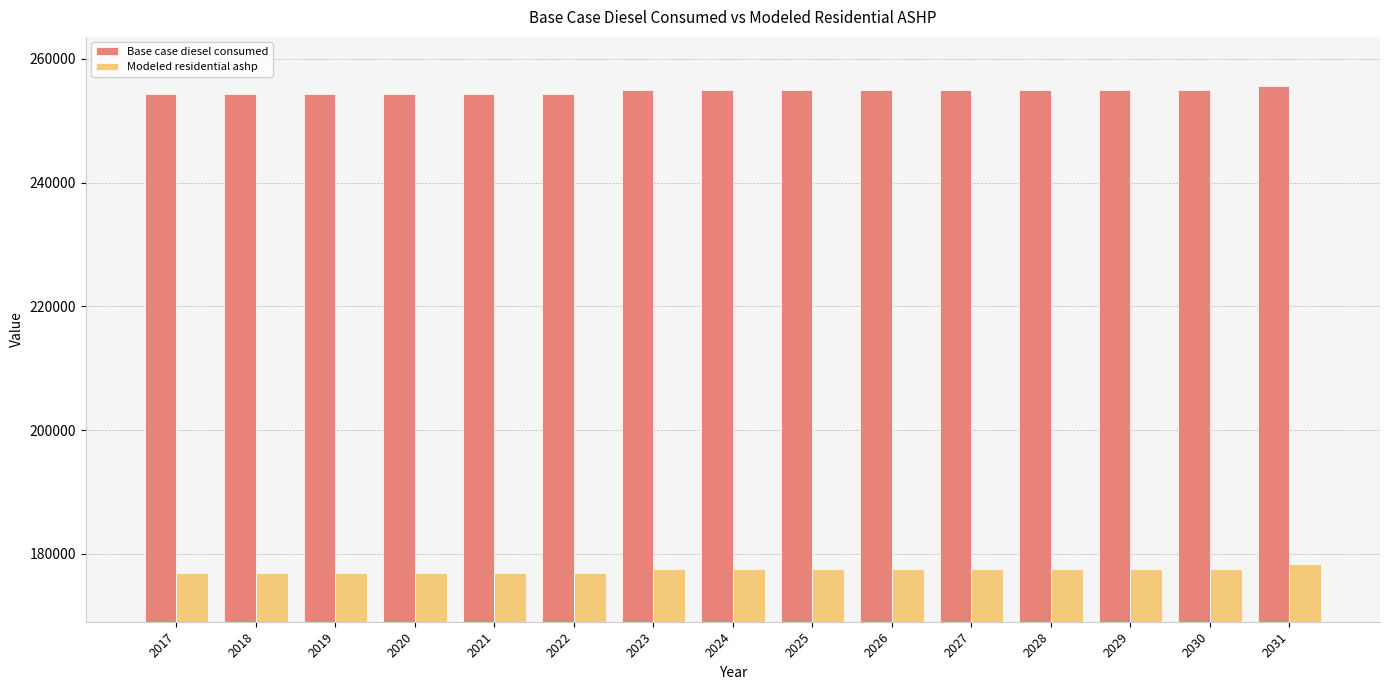

What are all the series names shown in the legend?

Base case diesel consumed, Modeled residential ashp